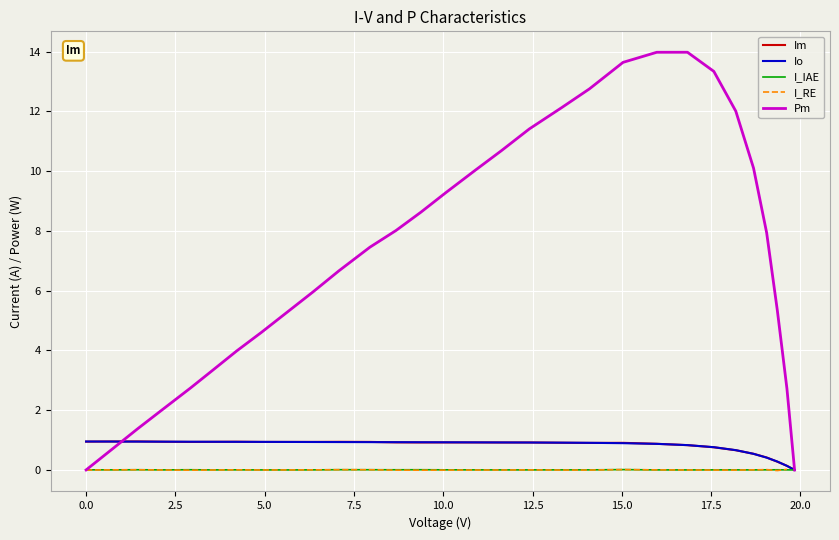

Between 14 and 23, which is larger?

14